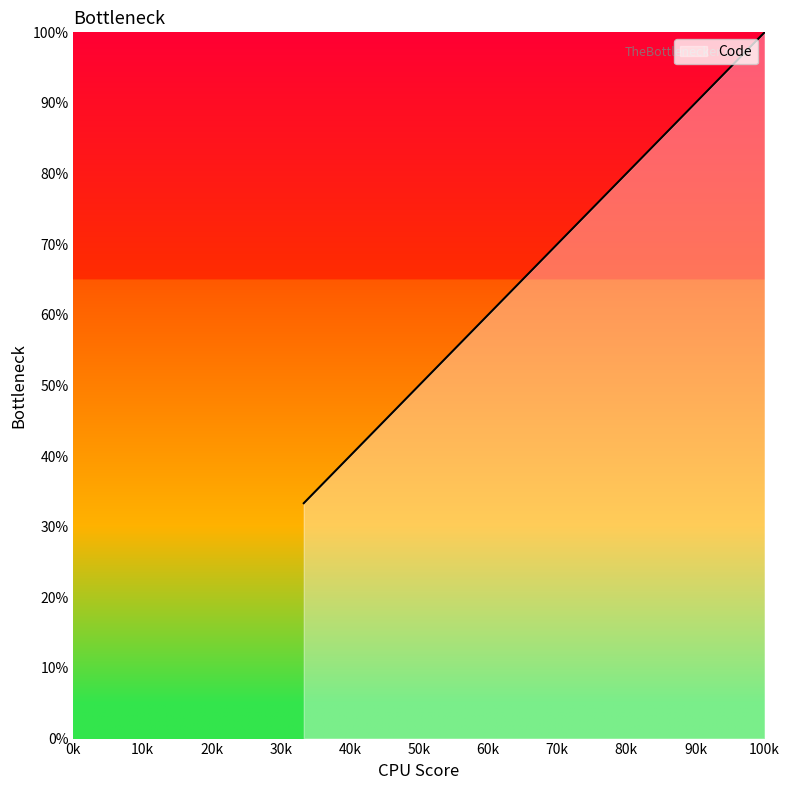

Does the chart display data point markers on the line(s)?

No